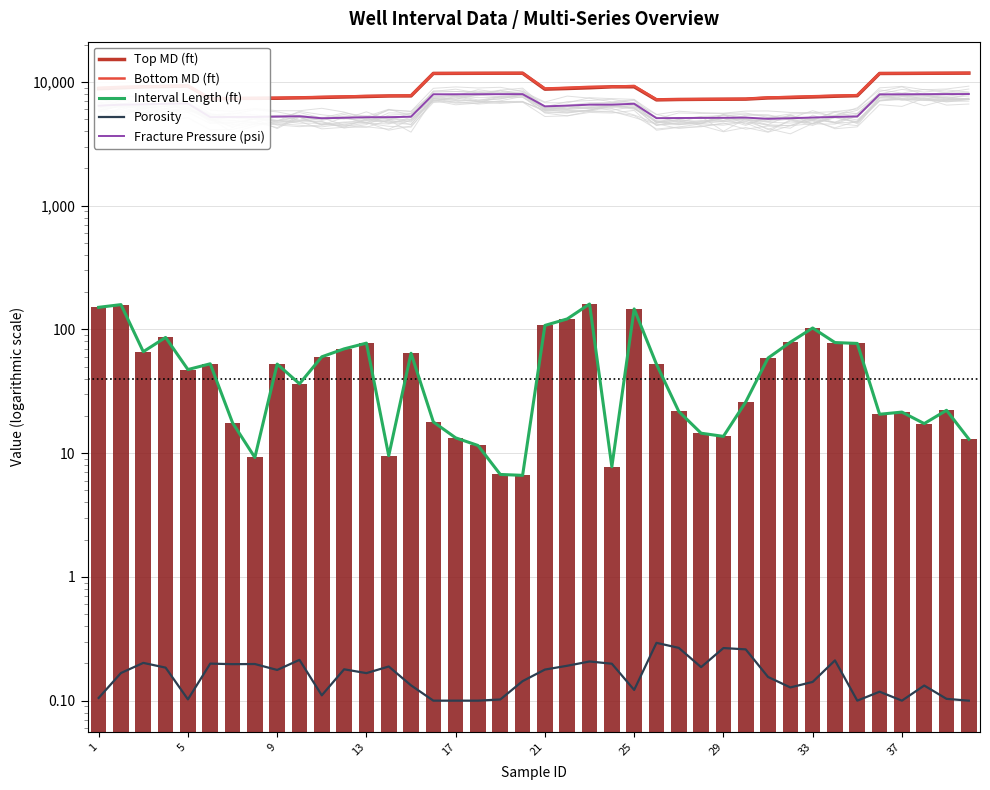

What is the minimum value for Fracture Pressure (psi)?

5038.3